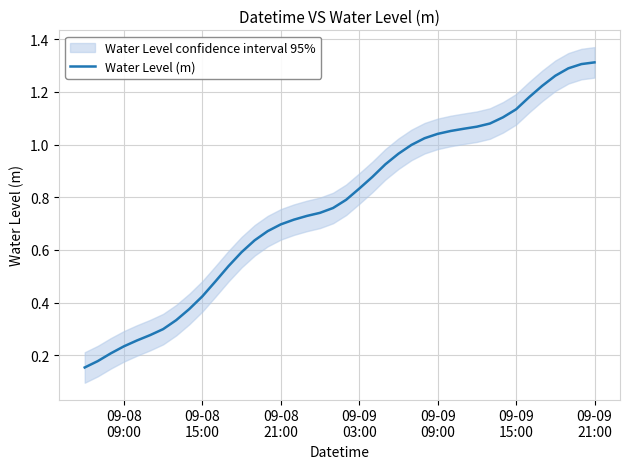

How many lines are shown in the chart?

1